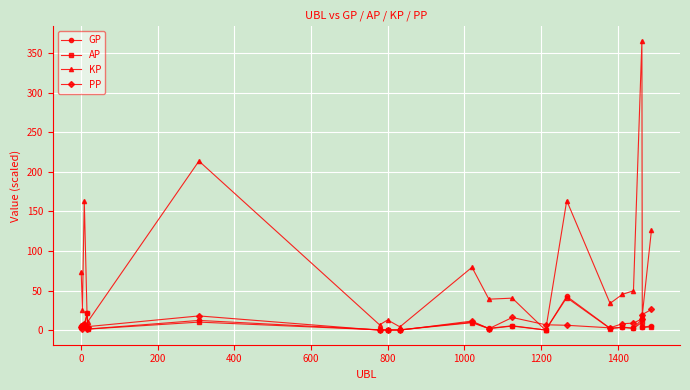

How many data points in KP are above 40?

10